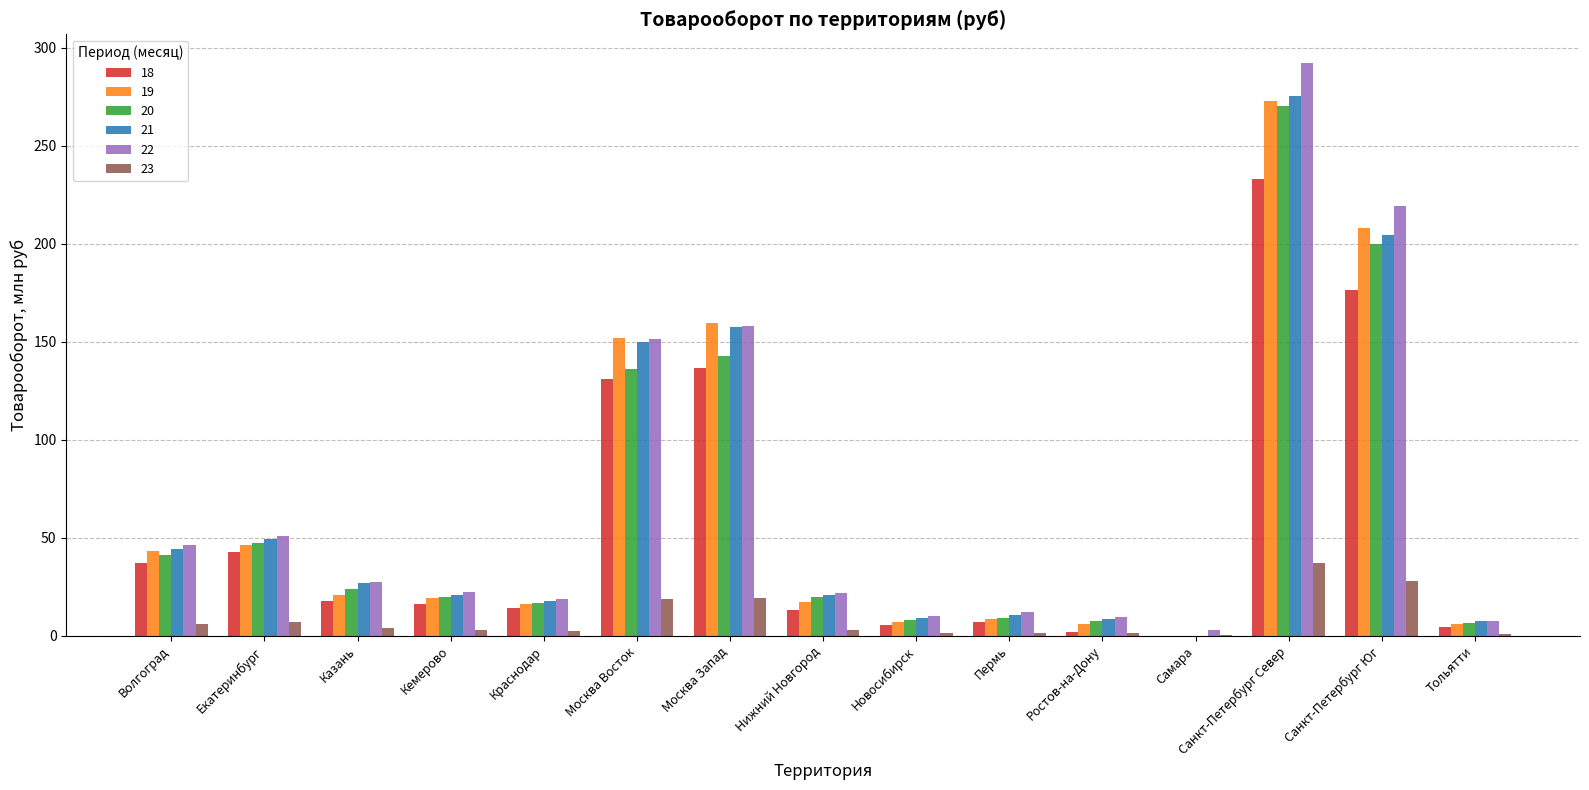

The 23 series shows 19.5 at Москва Запад. True or false?

True